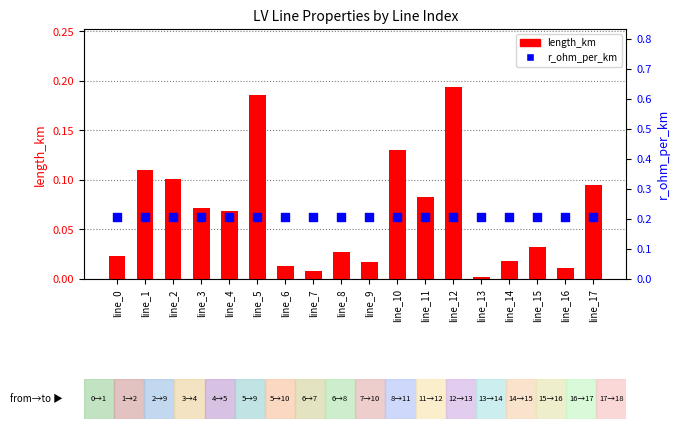

Is the value of length_km at line_10 greater than the value of r_ohm_per_km at line_7?

No